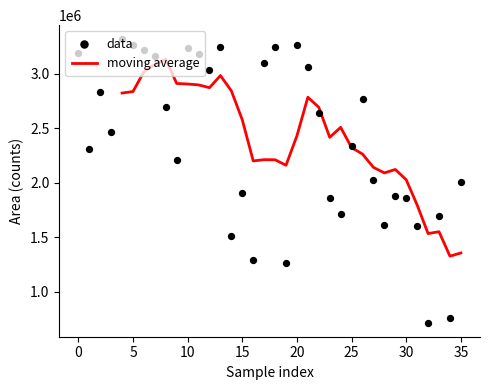

Which has a higher value, XX-03 or XX-23?

XX-03